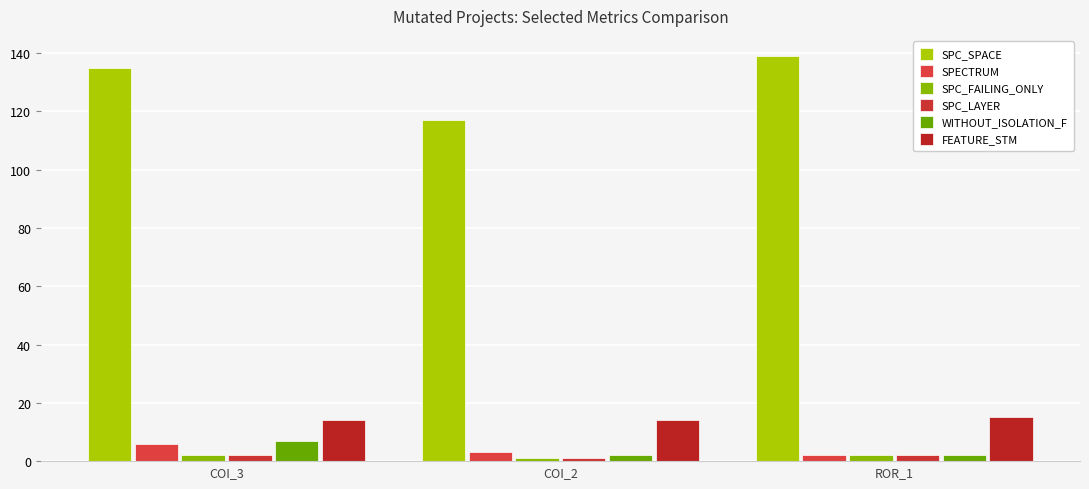

How many distinct data groups are displayed?

6